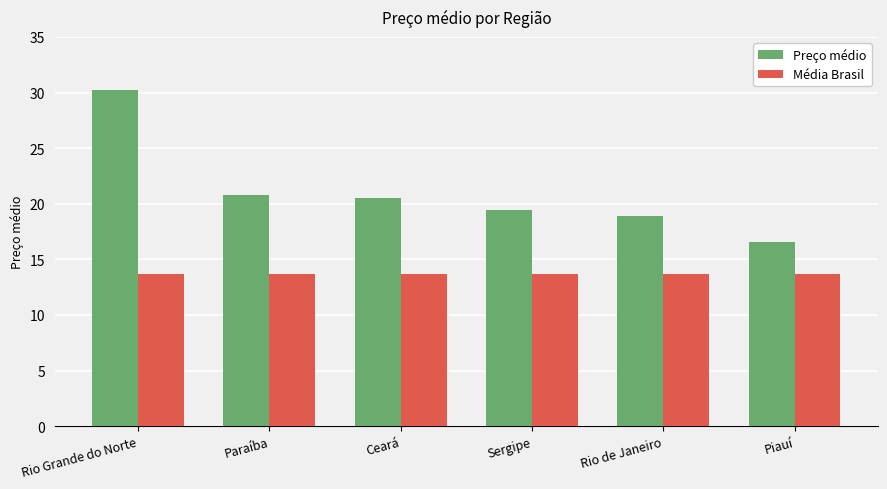

What is the sum of all Preço médio values?

126.4